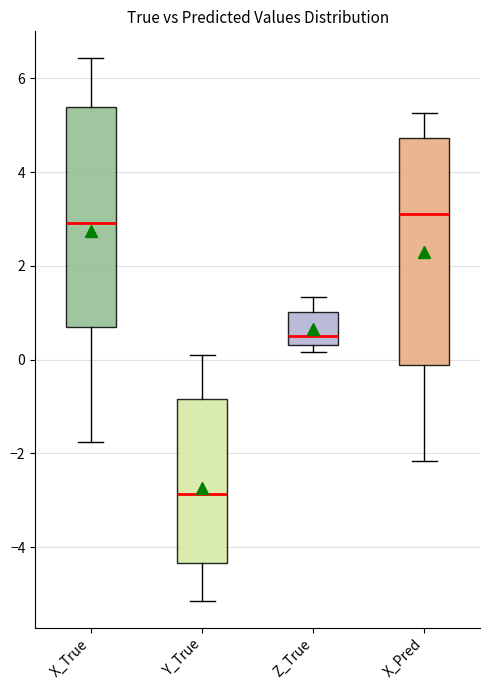

Where does the median line of the box for X_Pred sit on the y-axis? The values are not printed on the chart, so give them approximately, as read against the axis.

3.2